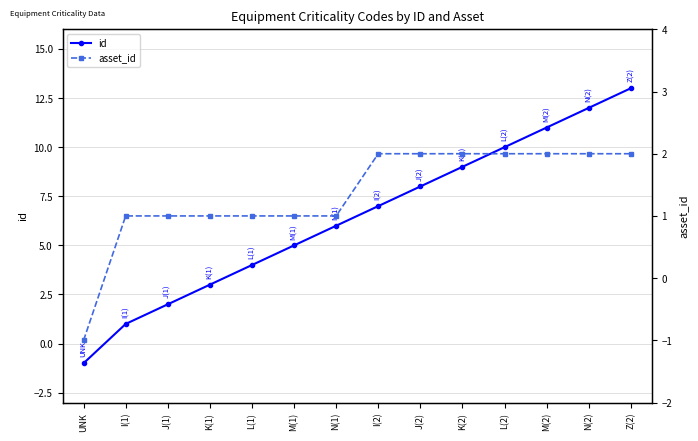

Reading right to left, extract all data points from this chart.

id: Z(2)=13	N(2)=12	M(2)=11	L(2)=10	K(2)=9	J(2)=8	I(2)=7	N(1)=6	M(1)=5	L(1)=4	K(1)=3	J(1)=2	I(1)=1	UNK=-1
asset_id: Z(2)=2	N(2)=2	M(2)=2	L(2)=2	K(2)=2	J(2)=2	I(2)=2	N(1)=1	M(1)=1	L(1)=1	K(1)=1	J(1)=1	I(1)=1	UNK=-1